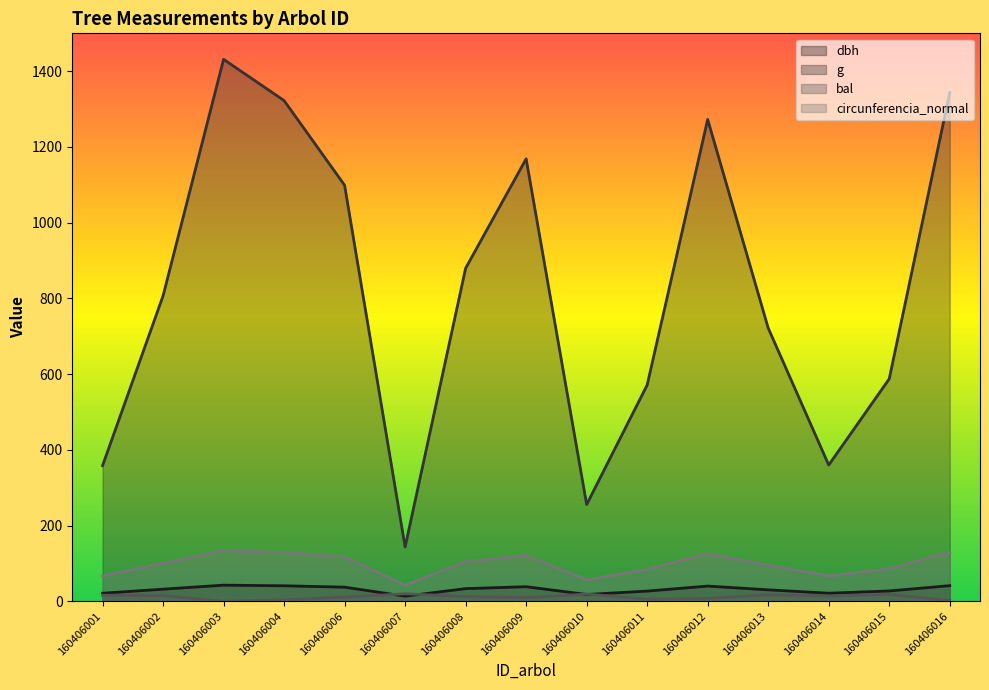

How many data points does each series have?

15